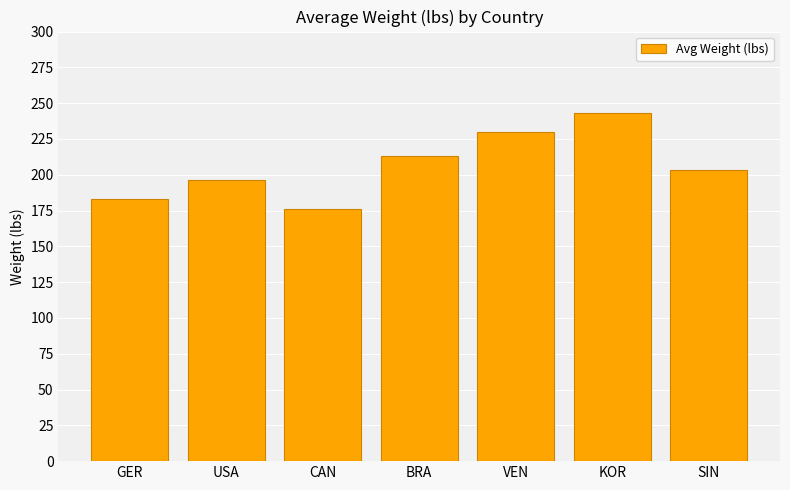

What is the sum of all values?

1444